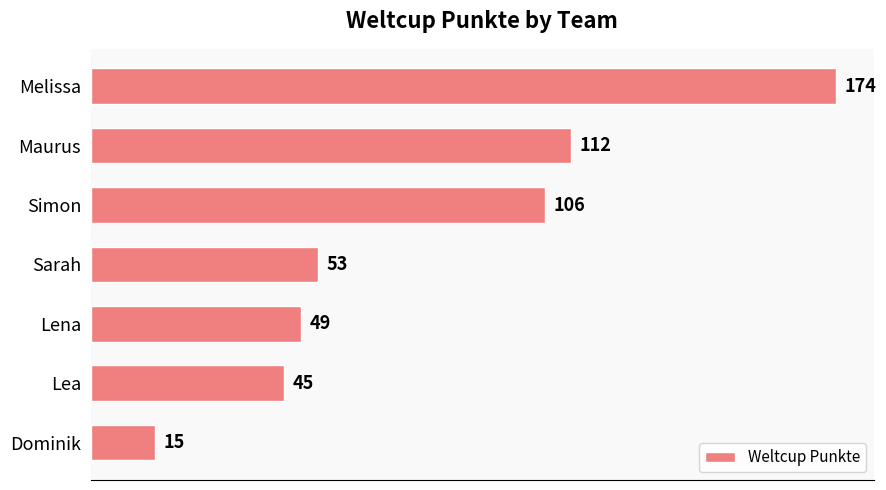

What is the change in value from Melissa to Lea?

-129